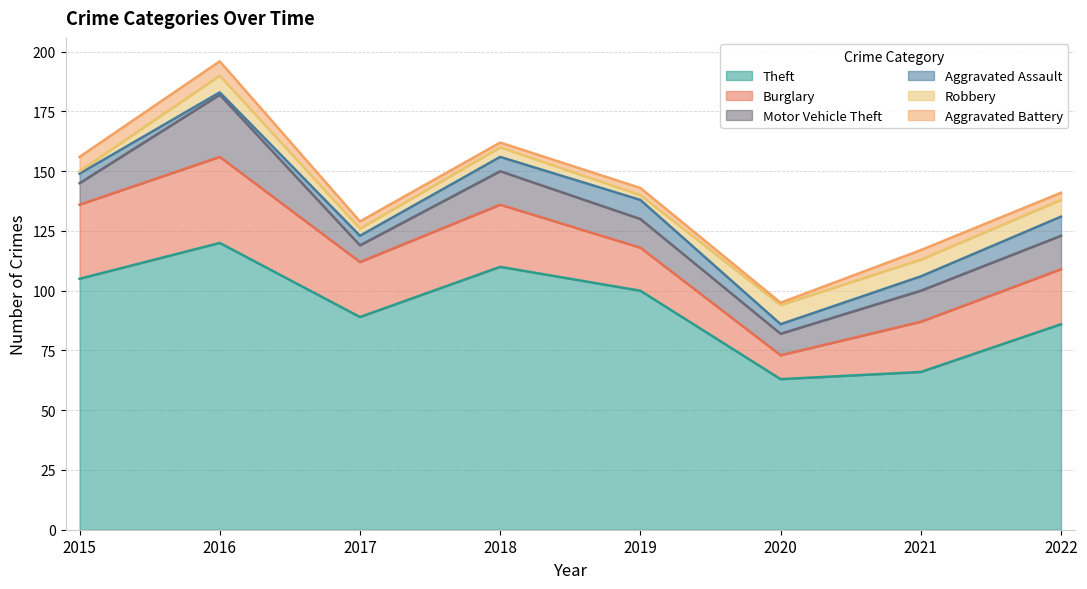

Where is Aggravated Battery nearest to the value 3?

2017